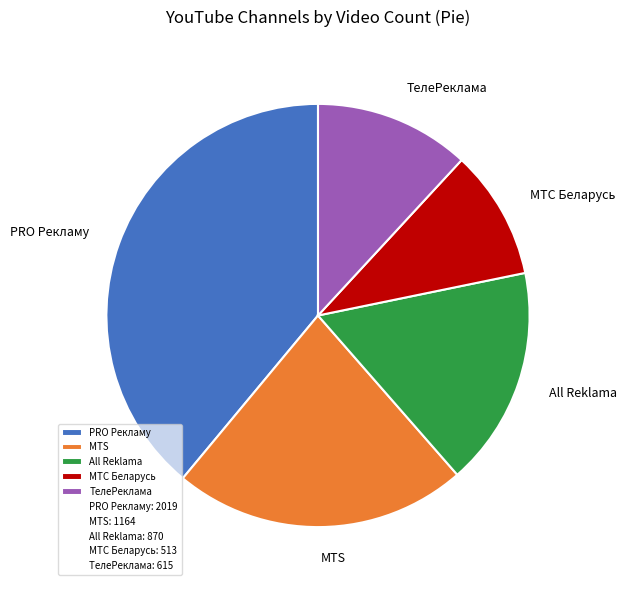

Which category has the smallest portion of the pie?

МТС Беларусь